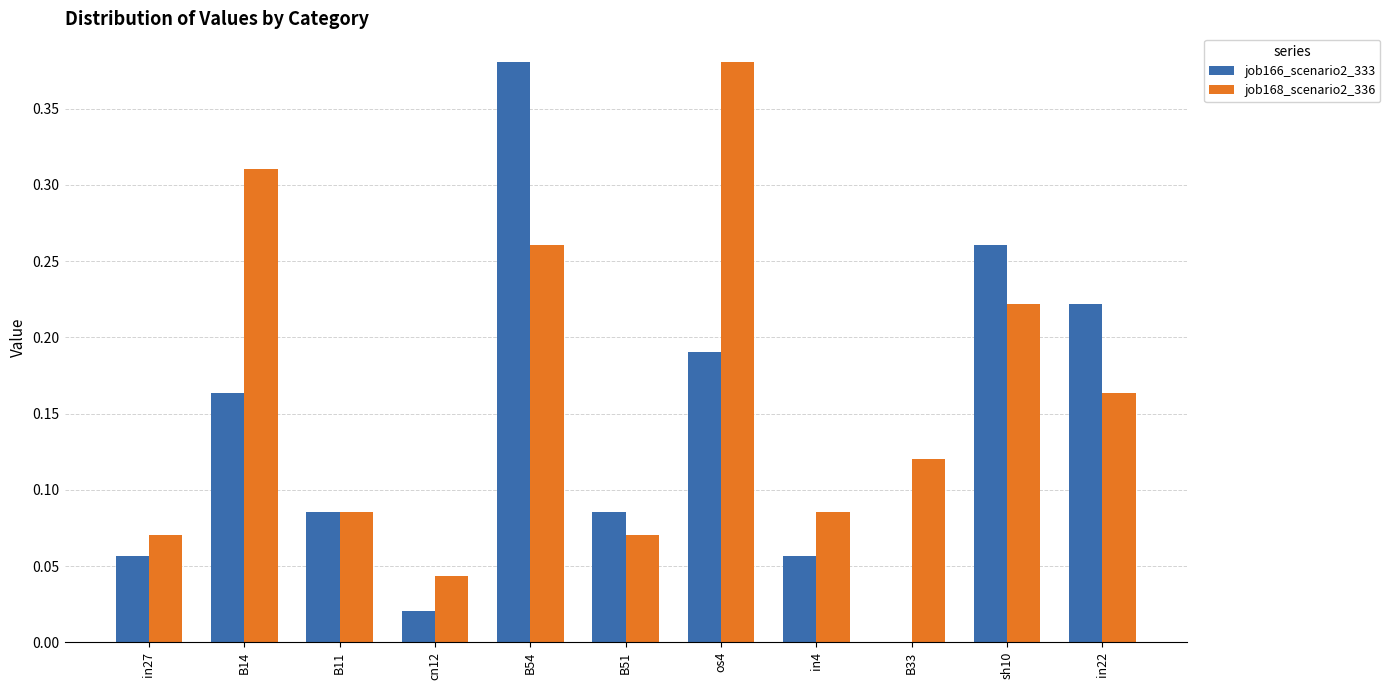

Which series has the largest range (max minus min)?

job166_scenario2_333